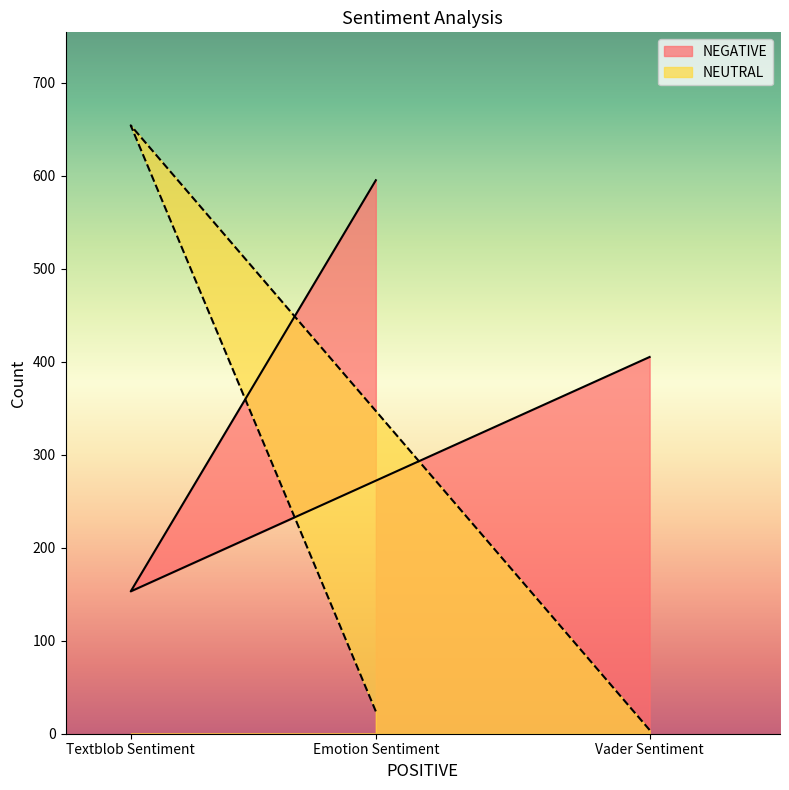

How many lines are shown in the chart?

2